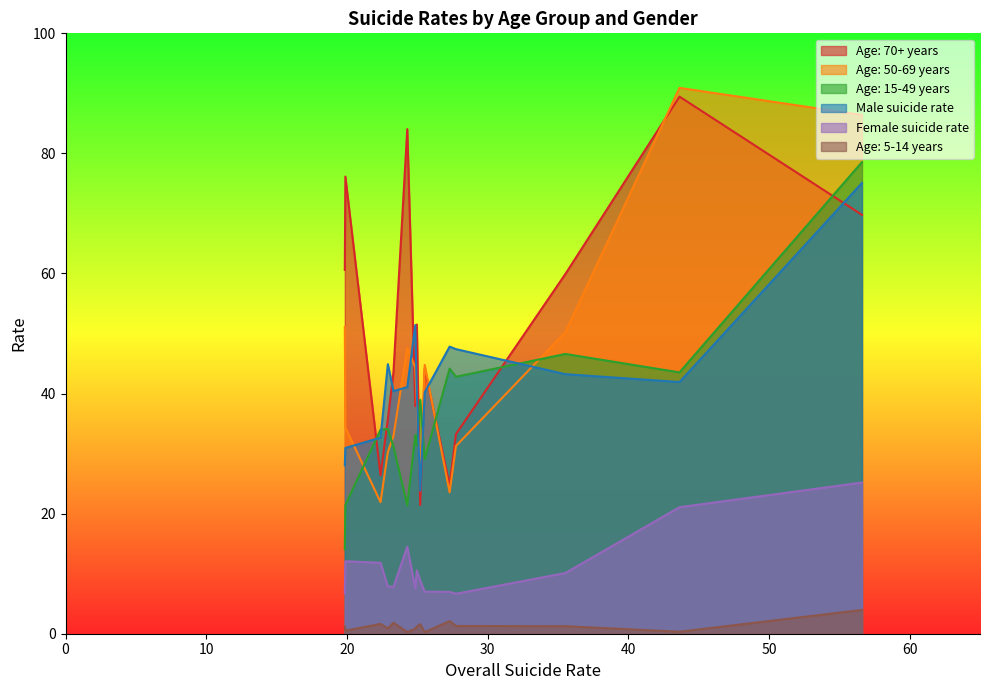

How many values in the Male suicide rate series exceed 41?

8